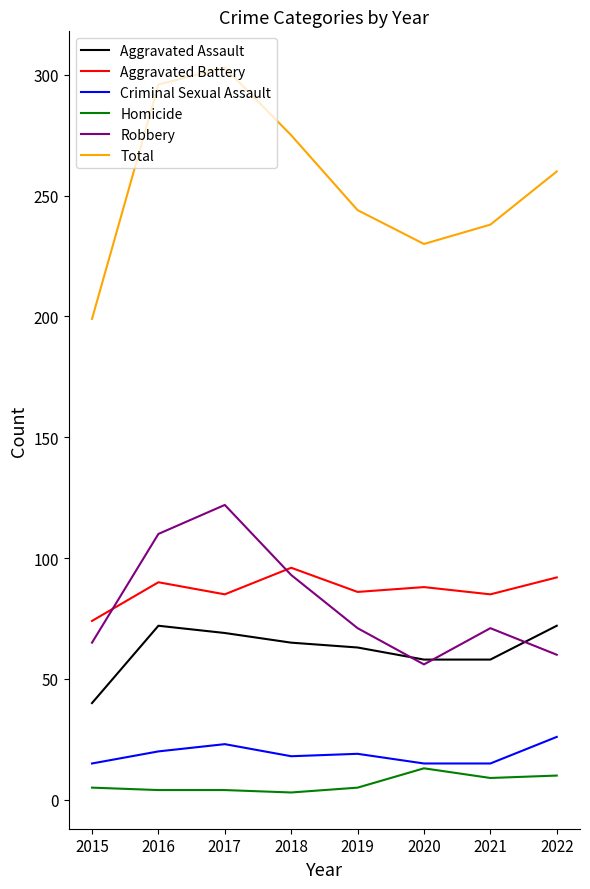

Read the Aggravated Assault value at 2019.

63